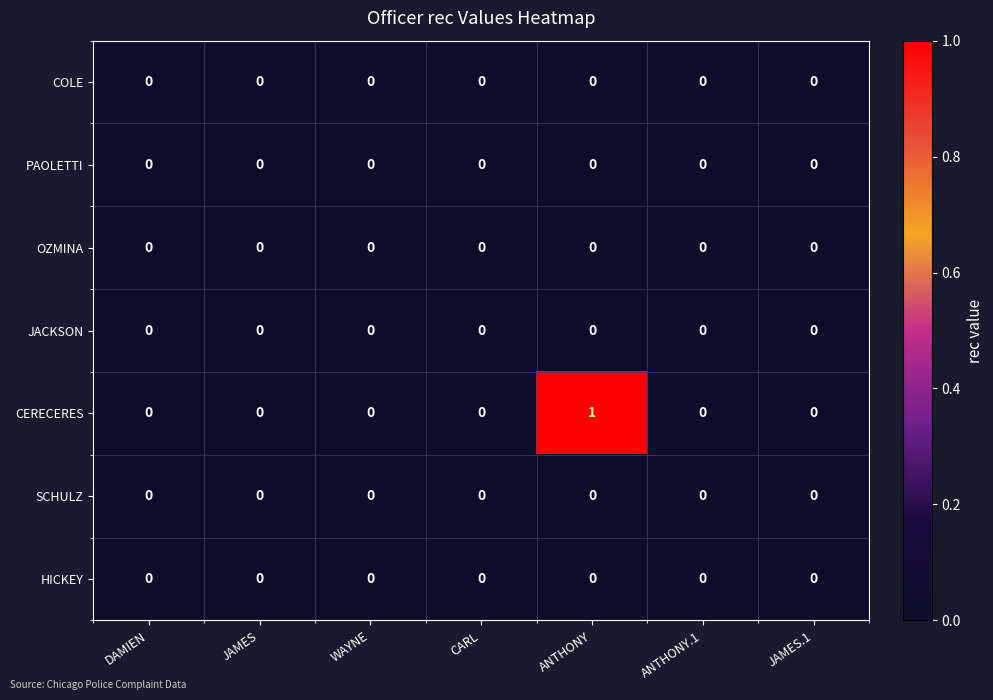

Which series has the largest total across all categories?

CERECERES